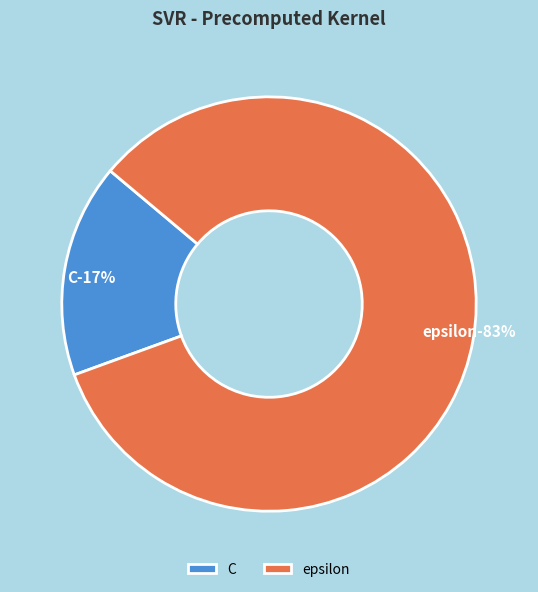

How many slices are in this pie chart?

2